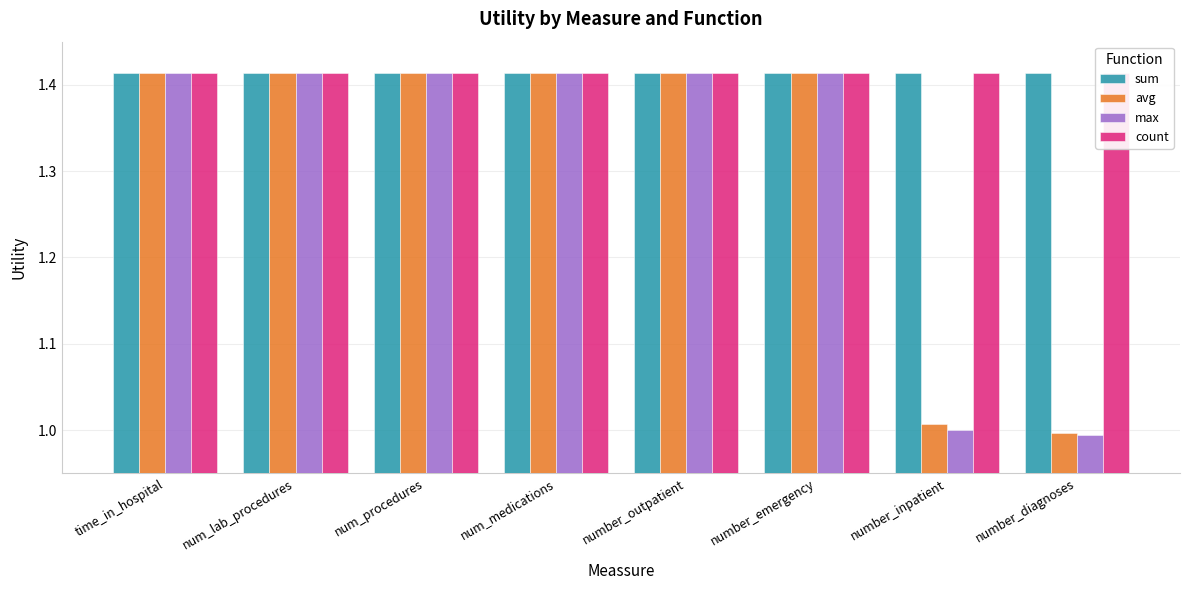

What is the highest value of the count series?

1.4